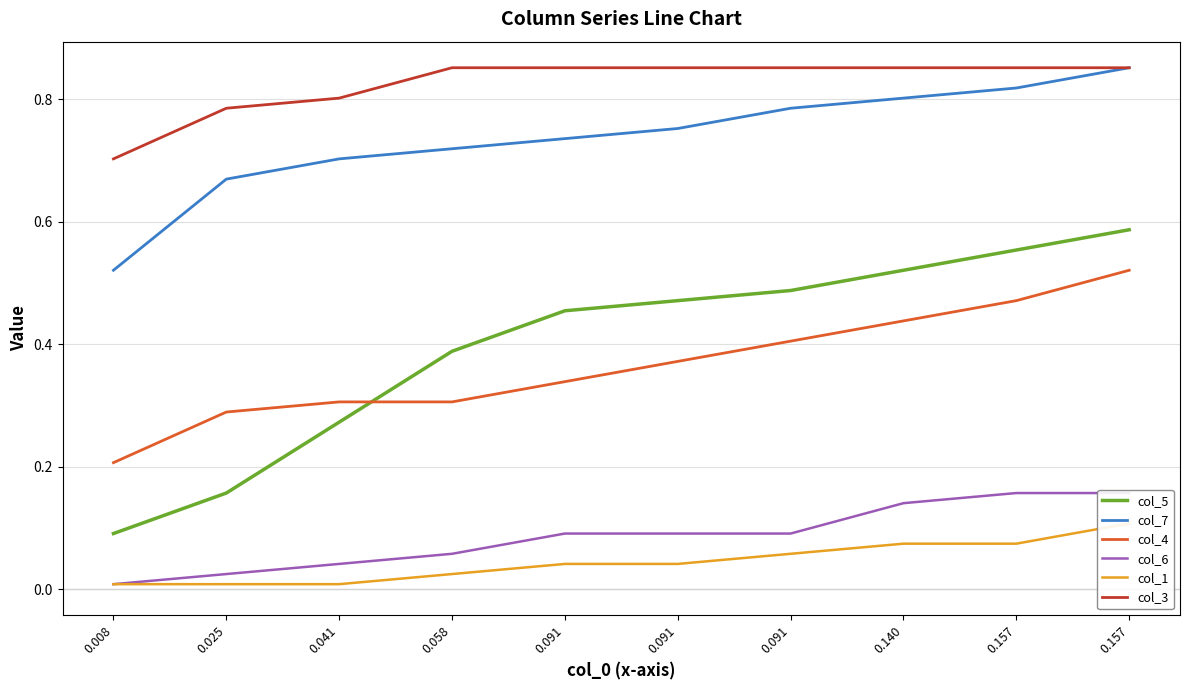

How many lines are shown in the chart?

6